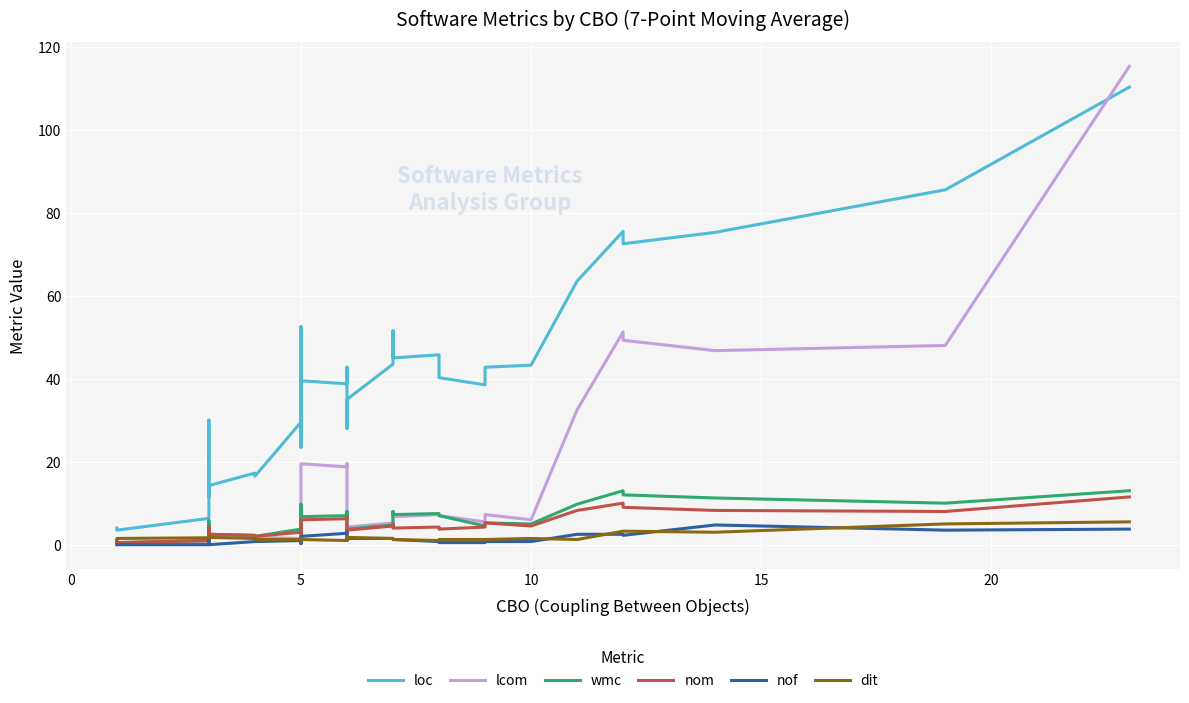

List the series in order of their peak value, lowest first.

nof, dit, nom, wmc, loc, lcom